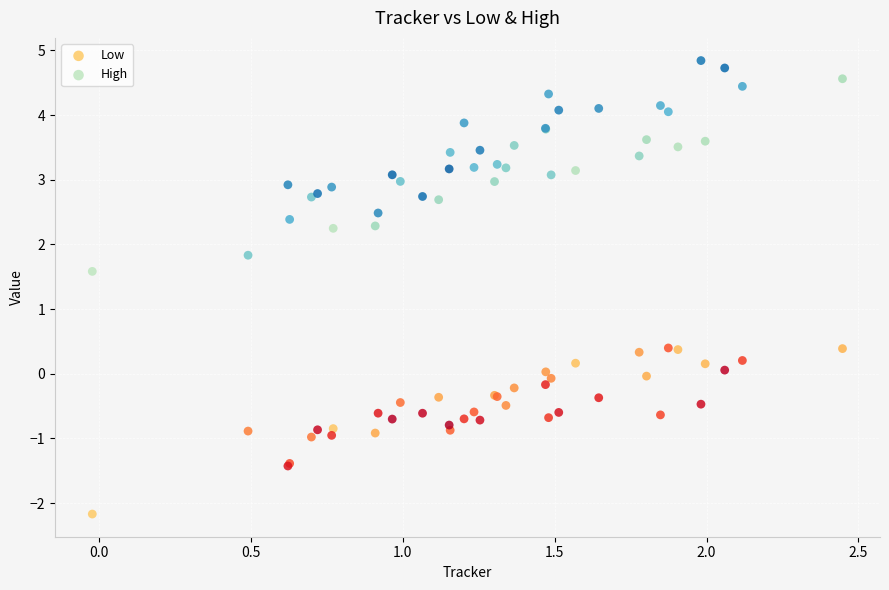

What is the X range (max minus min) for the scatter plot?

2.5